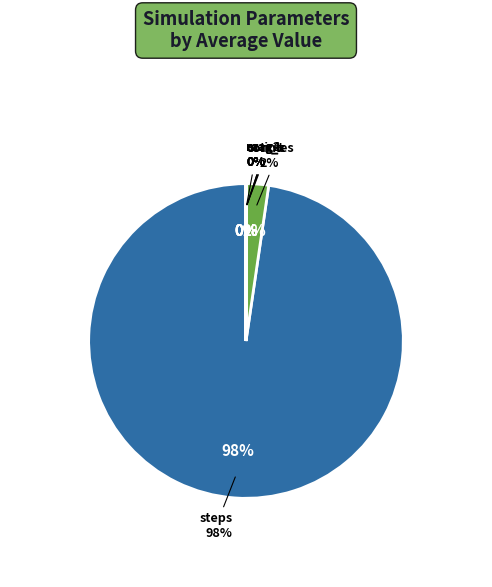

The steps slice represents 99% of the pie. True or false?

False